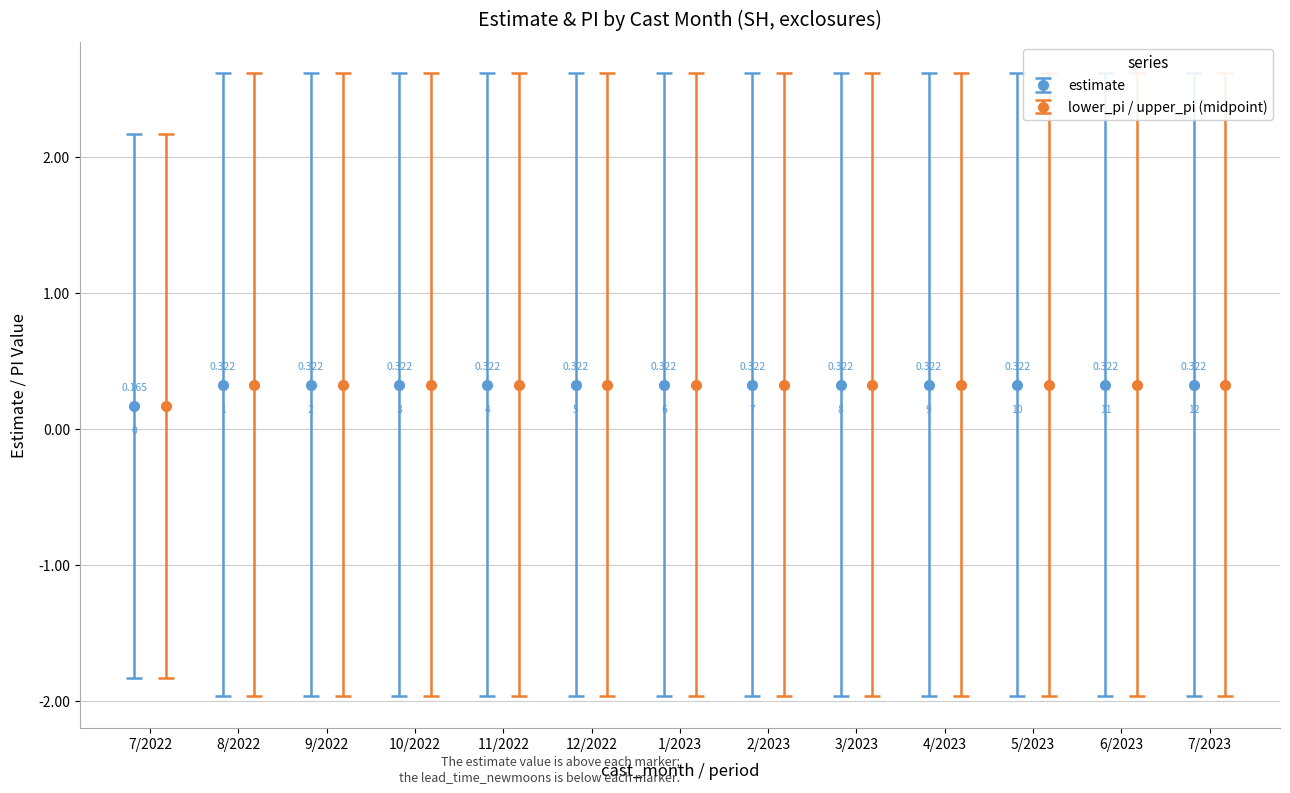

What is the label of the 2nd bar from the left?

8/2022